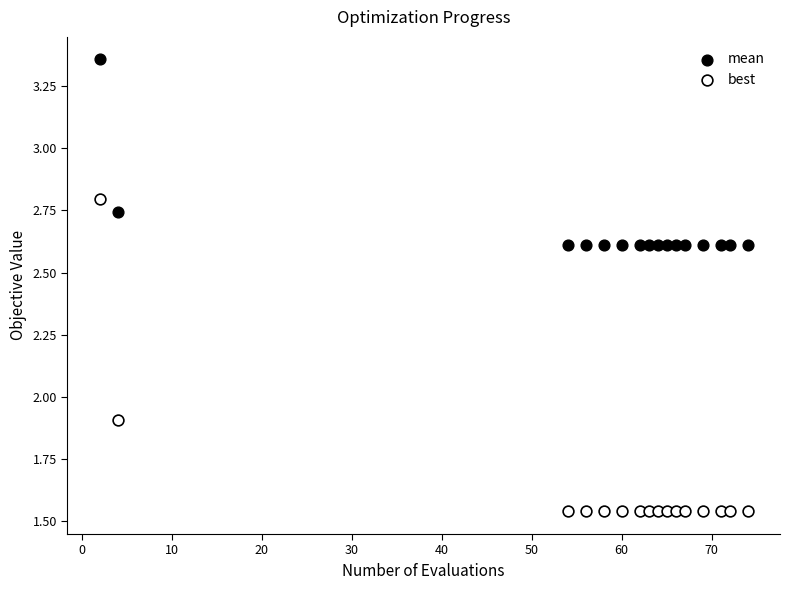

Which series contains the lowest Y value?

best